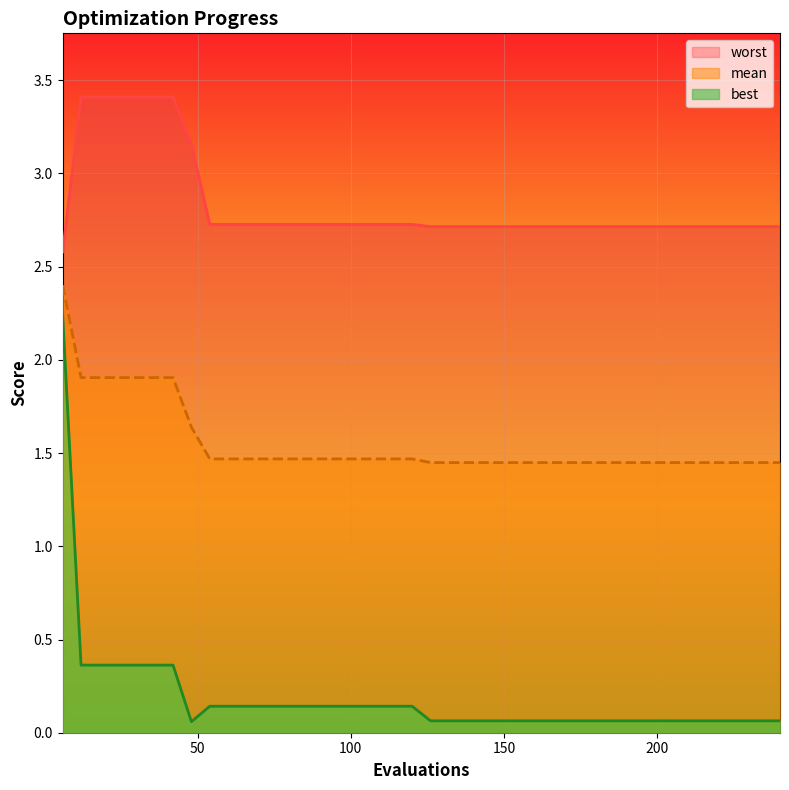

The value of best at 126 is 0.1. True or false?

False